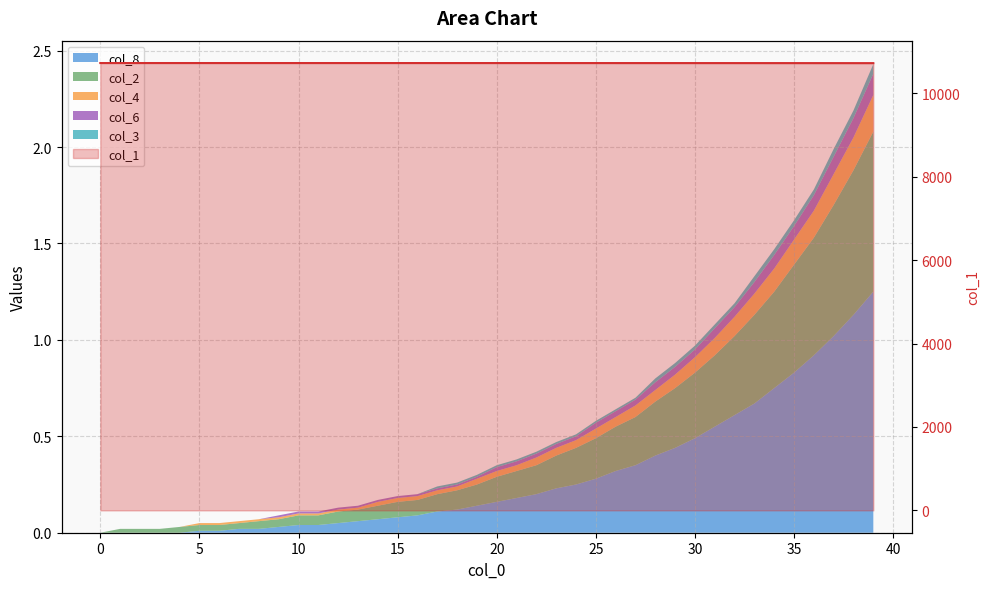

What is the change in value from 15 to 13?

-0.1